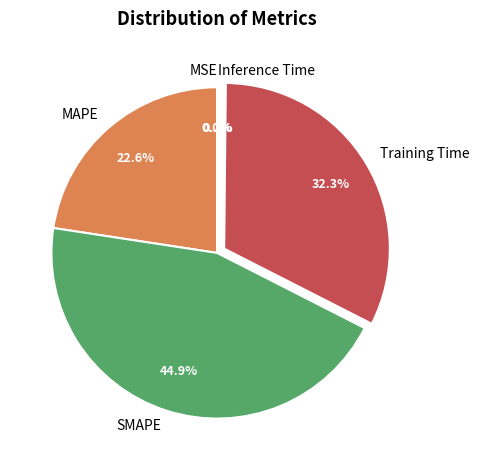

Is there a majority slice in this chart?

No